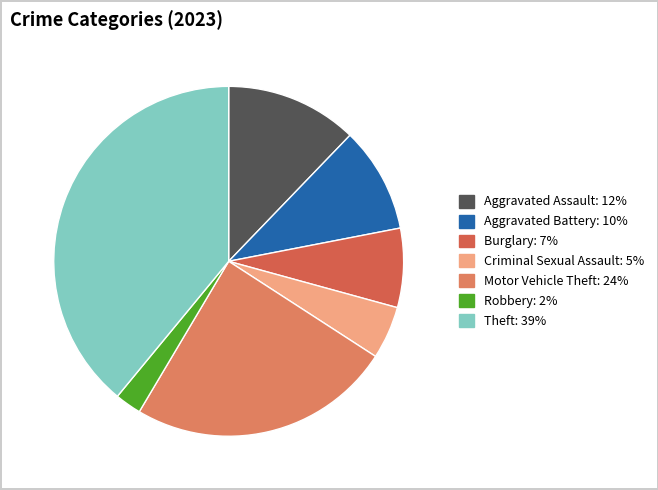

What percentage do Aggravated Assault and Theft together represent?

51.2%